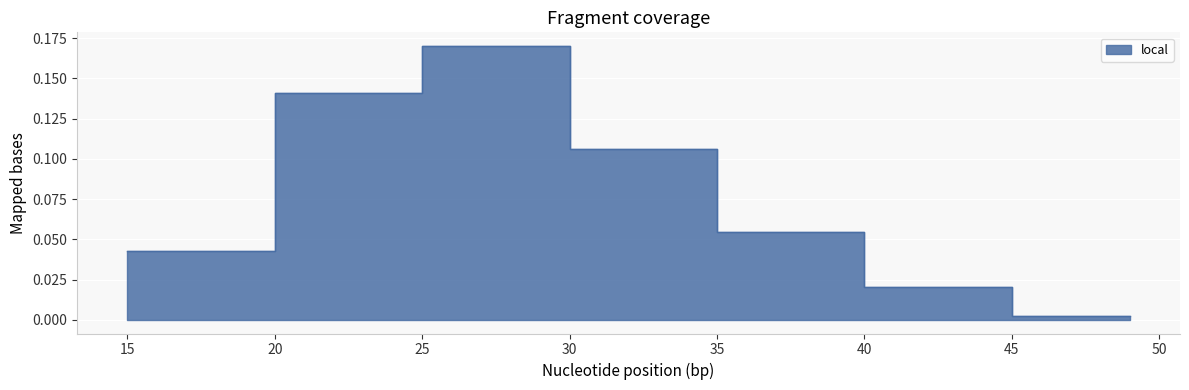

Reading left to right, list all the values displayed in this chart.

0.0	0.0	0.0	0.0	0.0	0.1	0.1	0.1	0.1	0.1	0.2	0.2	0.2	0.2	0.2	0.1	0.1	0.1	0.1	0.1	0.1	0.1	0.1	0.1	0.1	0.0	0.0	0.0	0.0	0.0	0.0	0.0	0.0	0.0	0.0